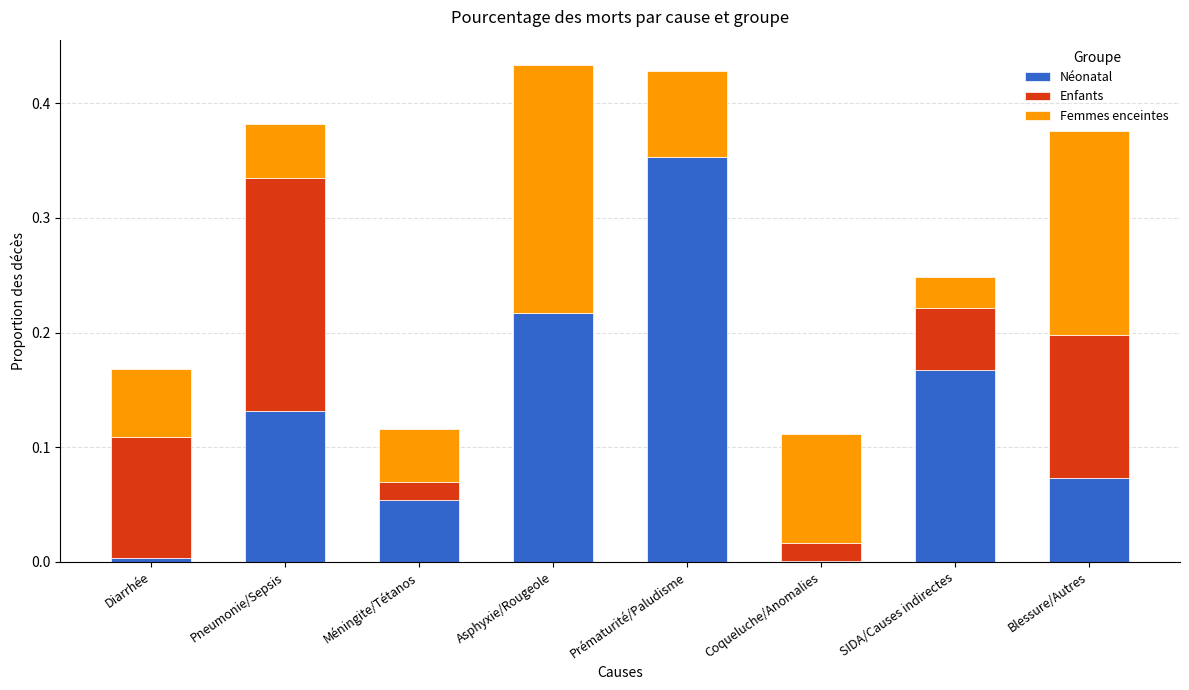

What is the sum of all Néonatal values?

1.0